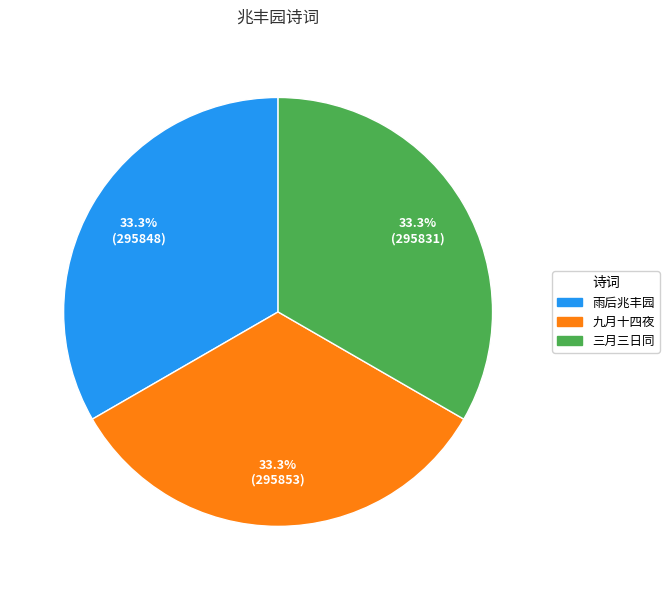

Is there a majority slice in this chart?

No